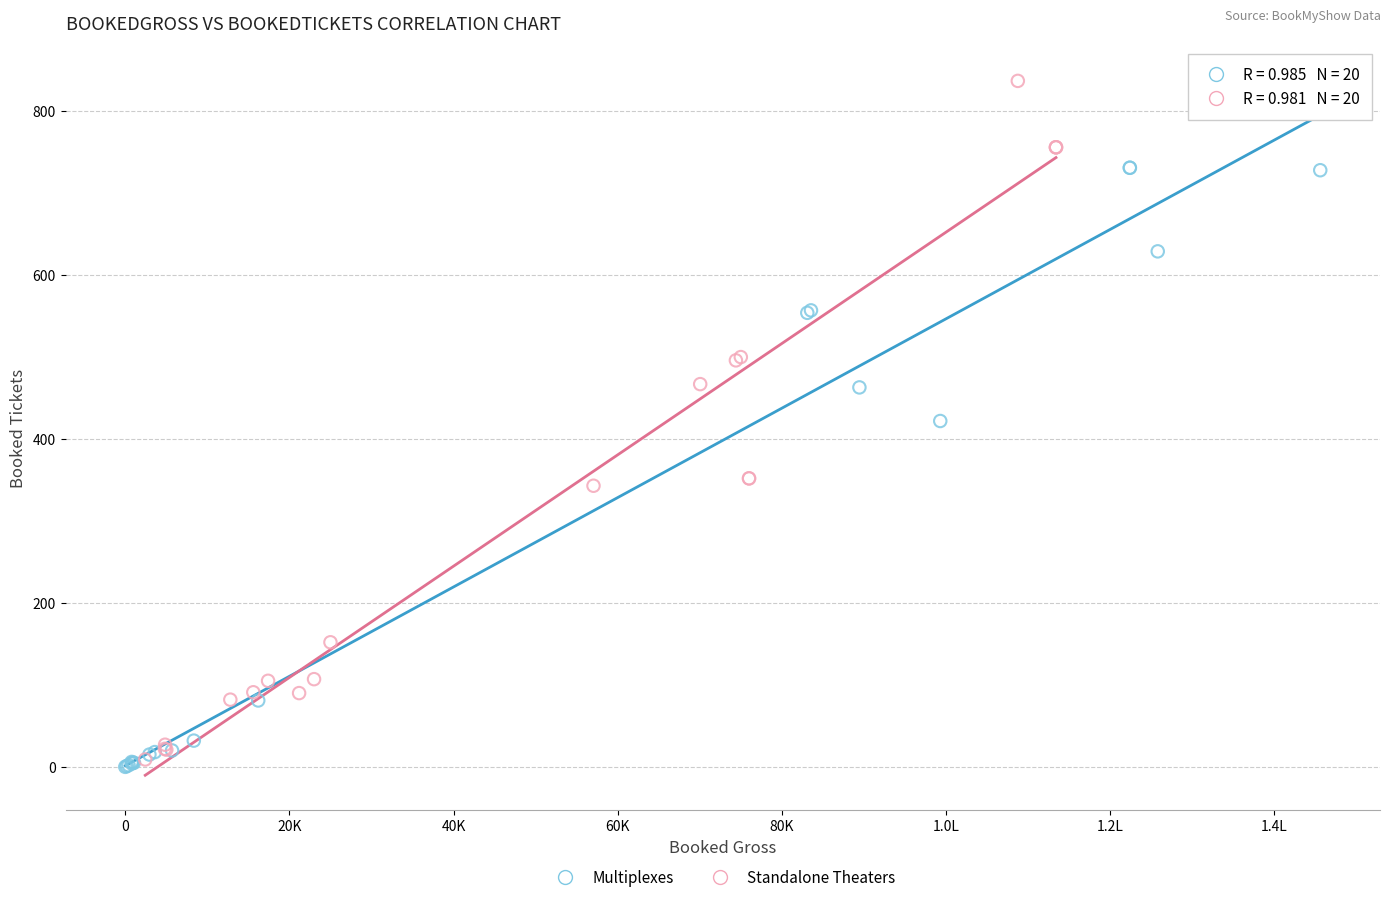

Which series has the widest spread of Y values?

Standalone Theaters